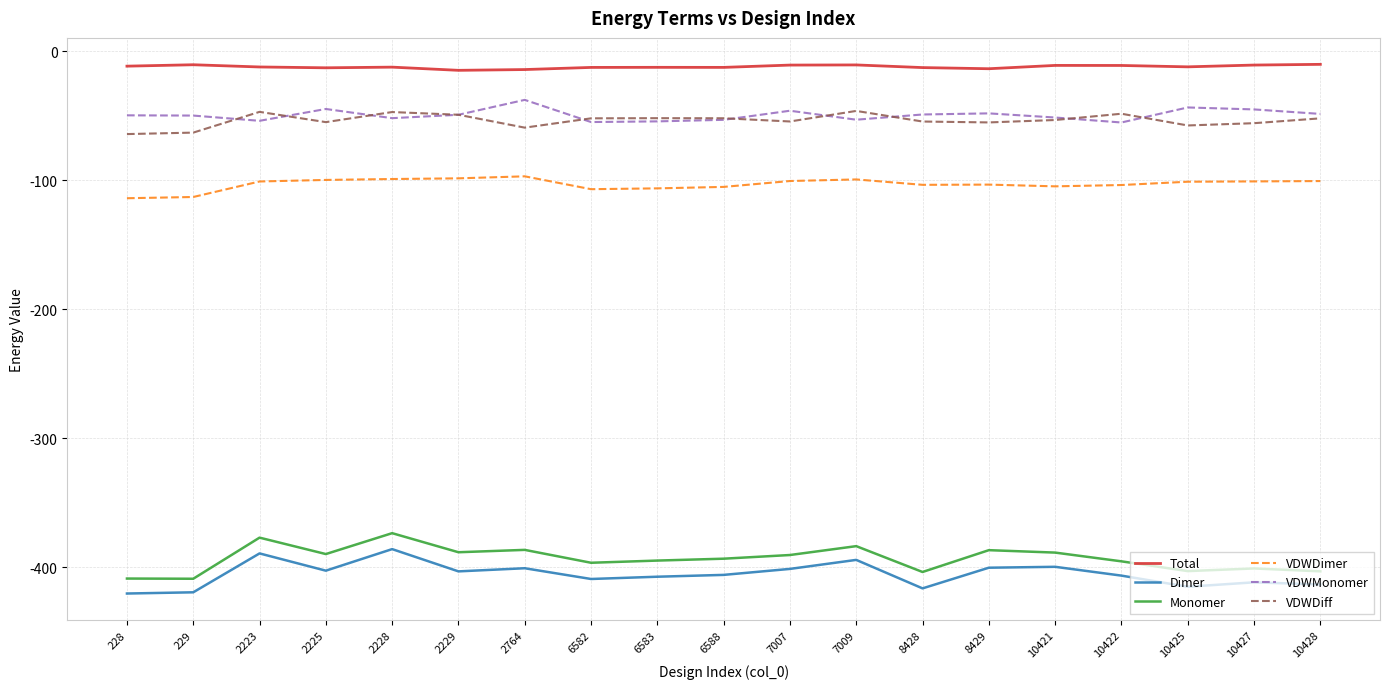

Rank the series at 7009 from lowest to highest value.

Dimer, Monomer, VDWDimer, VDWMonomer, VDWDiff, Total